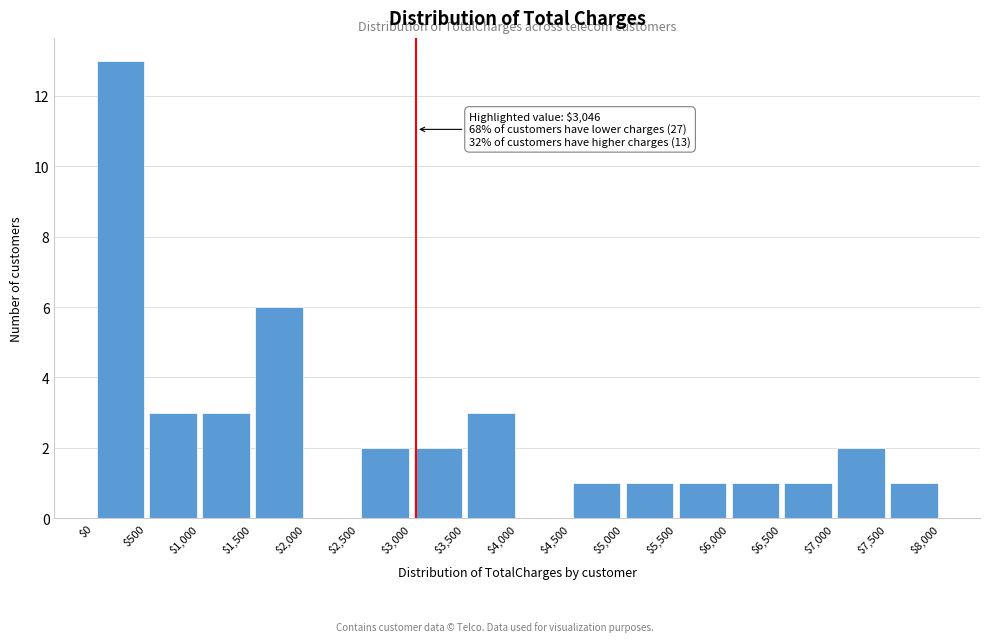

Over which range of the x-axis is the bar tallest?

$0 to $500